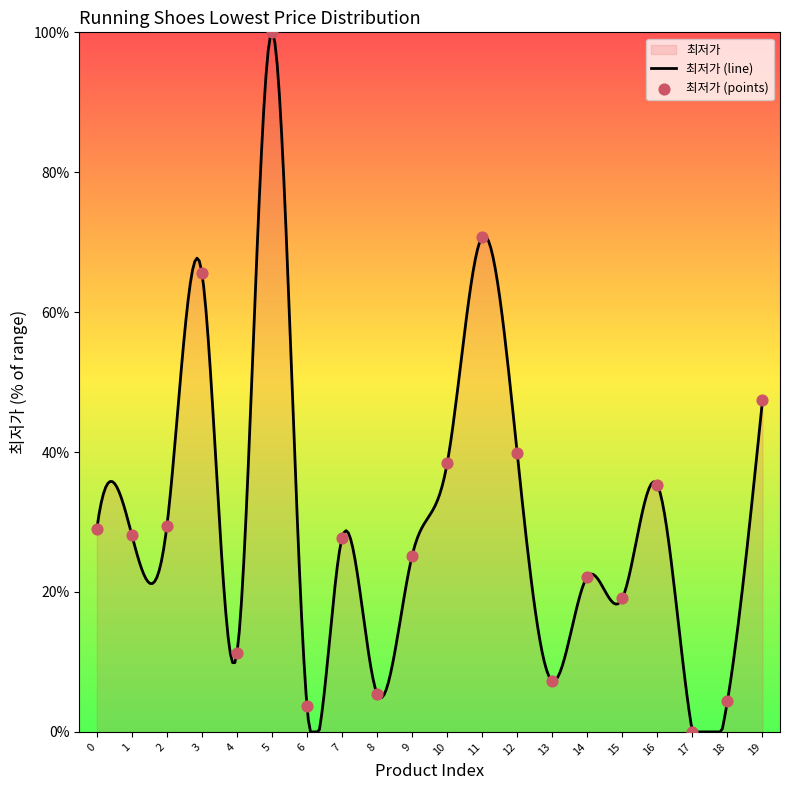

Between 5 and 1, which is larger?

5